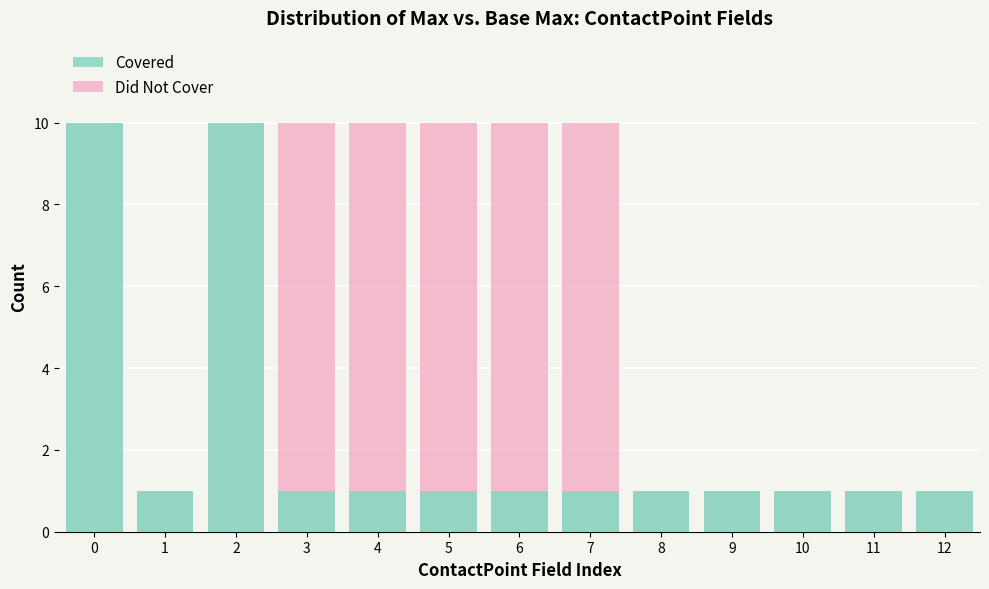

The Did Not Cover series shows 14 at 5. True or false?

False